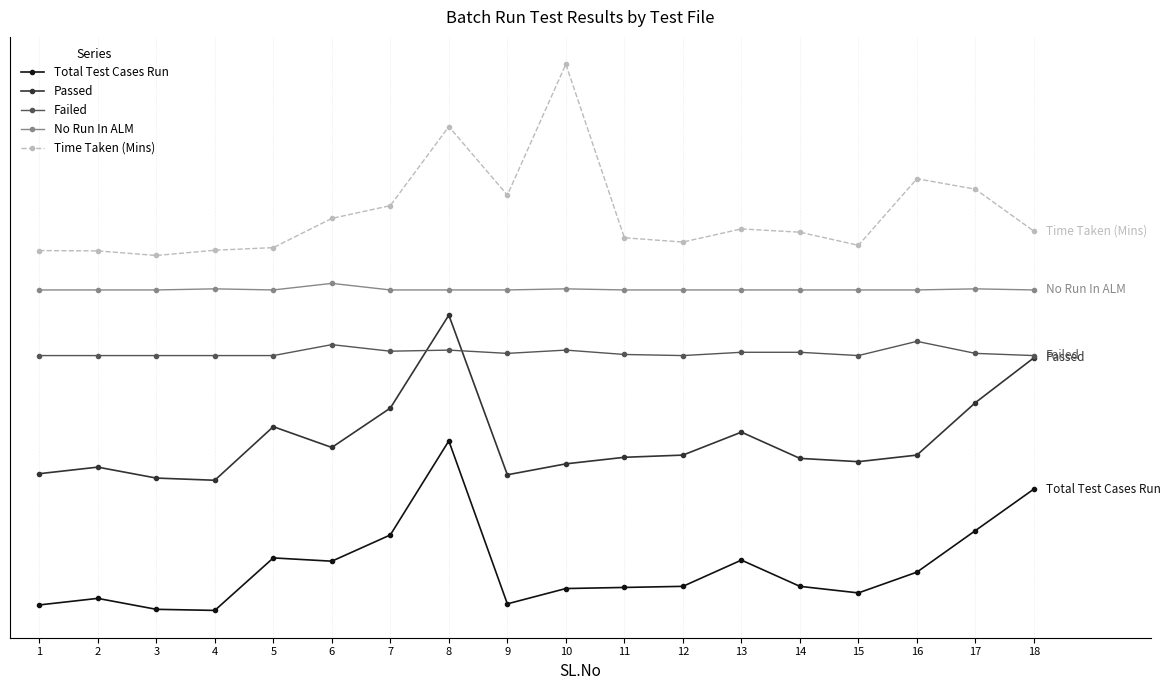

What is the difference between the second highest and second lowest values in the Failed series?

10.0